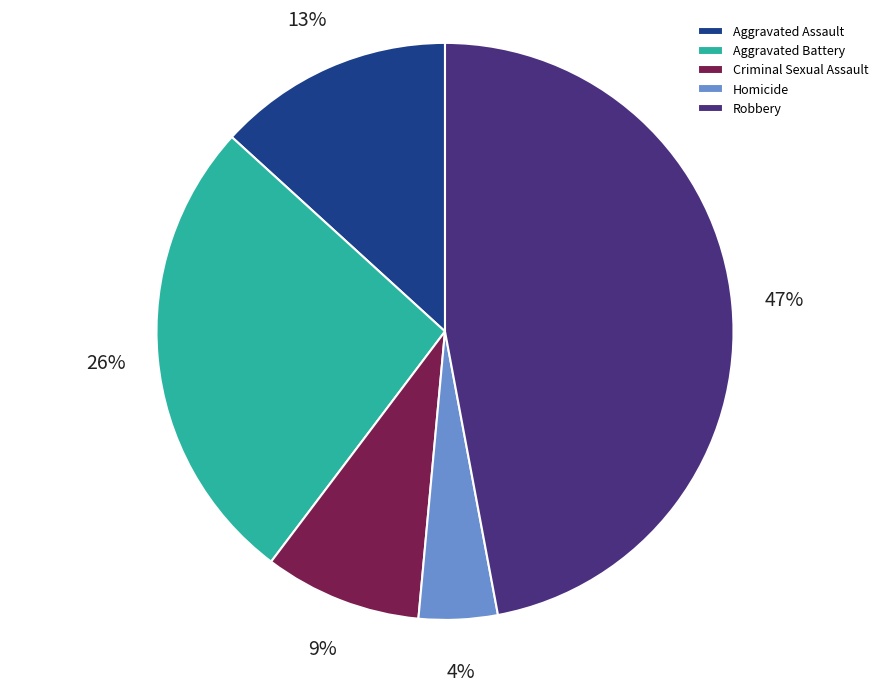

True or false: Criminal Sexual Assault accounts for 9% of the total.

True